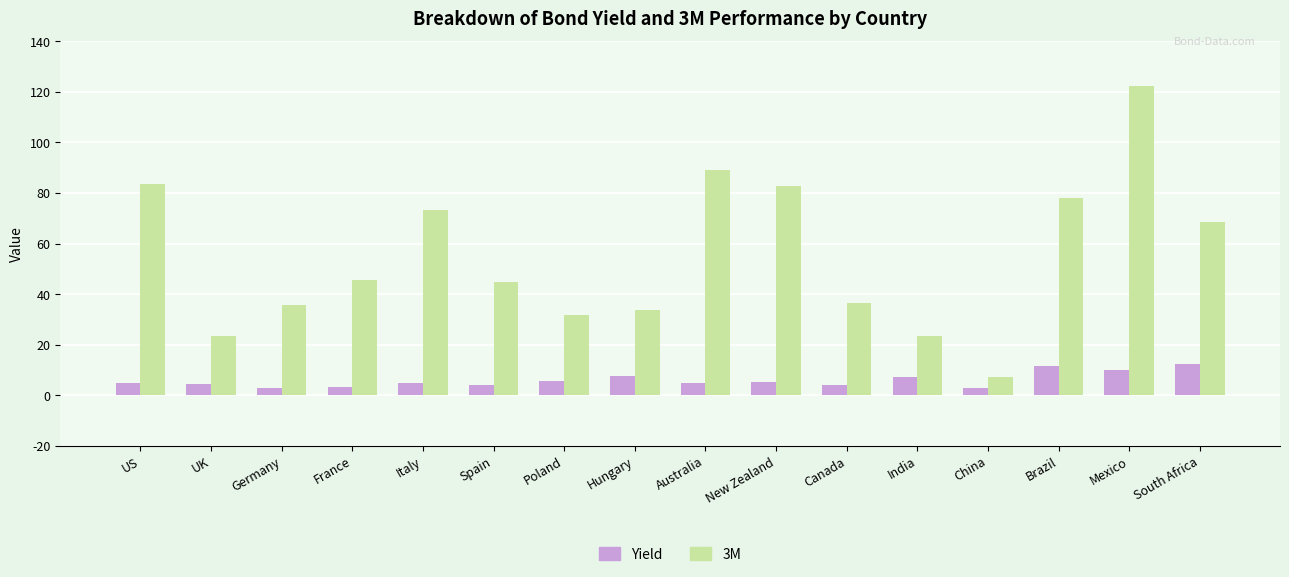

Between US and Canada, which series saw the biggest shift?

3M